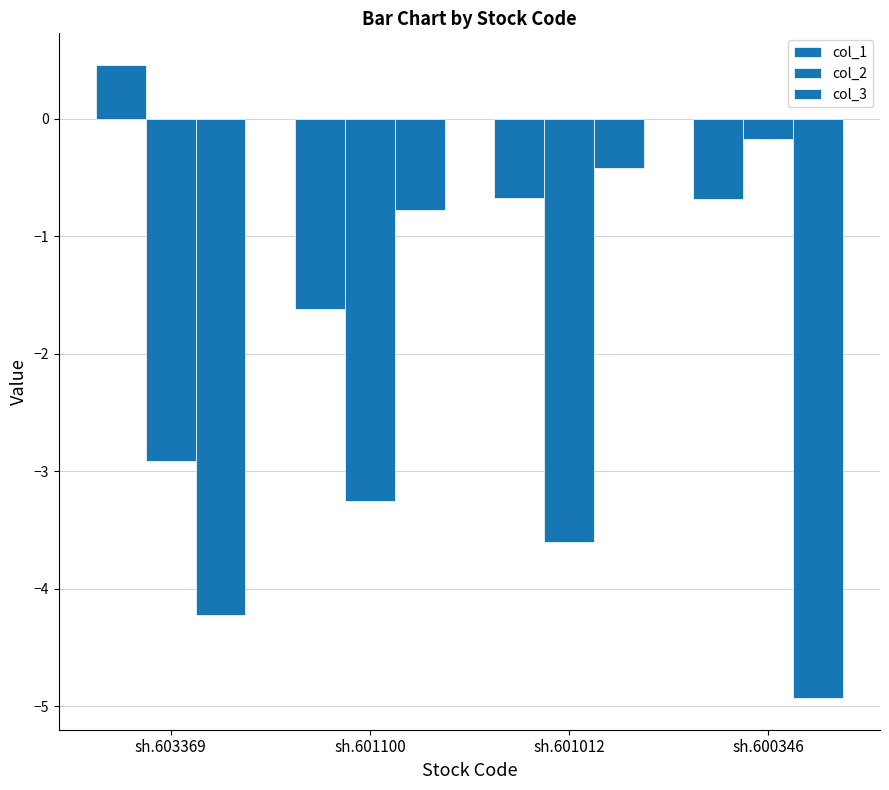

What is the value of the col_2 bar at the 4th from the left?

-0.2